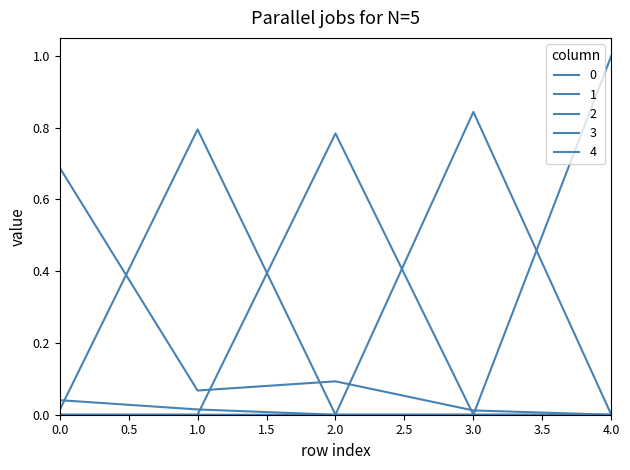

Reading right to left, extract all data points from this chart.

0: 4=0.0	3=0.0	2=0.1	1=0.1	0=0.7
1: 4=0.0	3=0.0	2=0.0	1=0.8	0=0.0
2: 4=0.0	3=0.8	2=0.0	1=0.0	0=0.0
3: 4=0.0	3=0.0	2=0.8	1=0.0	0=0.0
4: 4=1.0	3=0.0	2=0.0	1=0.0	0=0.0